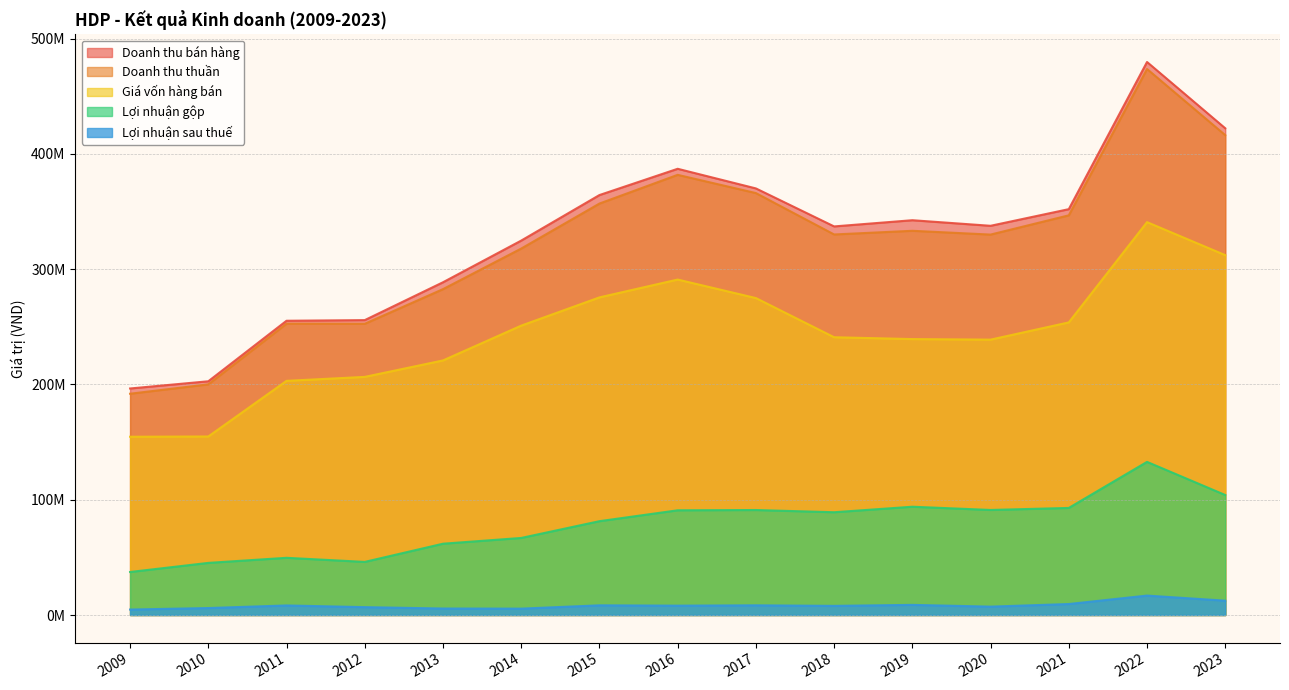

Which label corresponds to the largest value in the chart?

2022